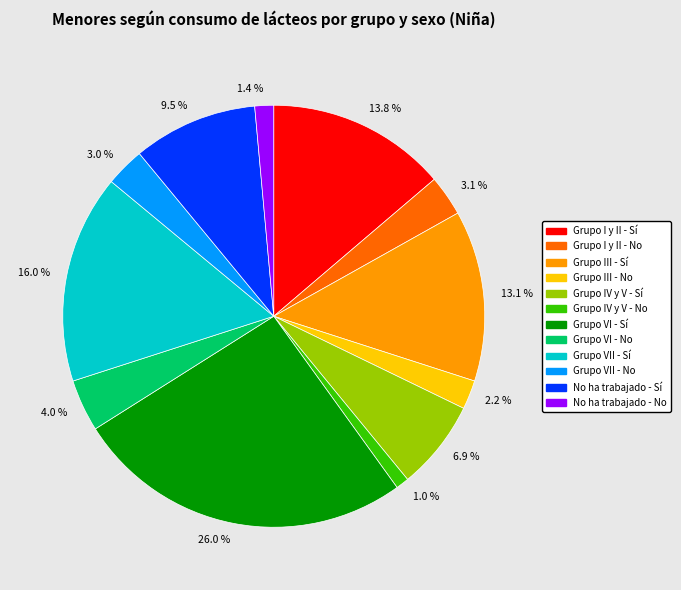

Between 13.8 % and 26.0 %, which is larger?

26.0 %